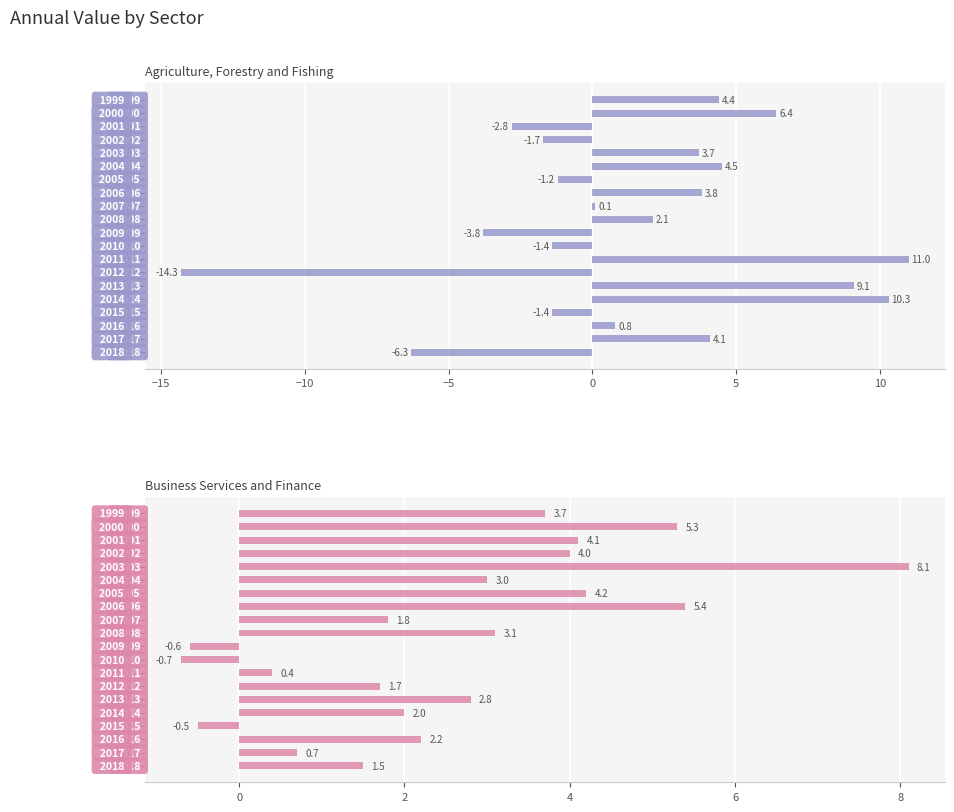

How many bars are there in each group?

2